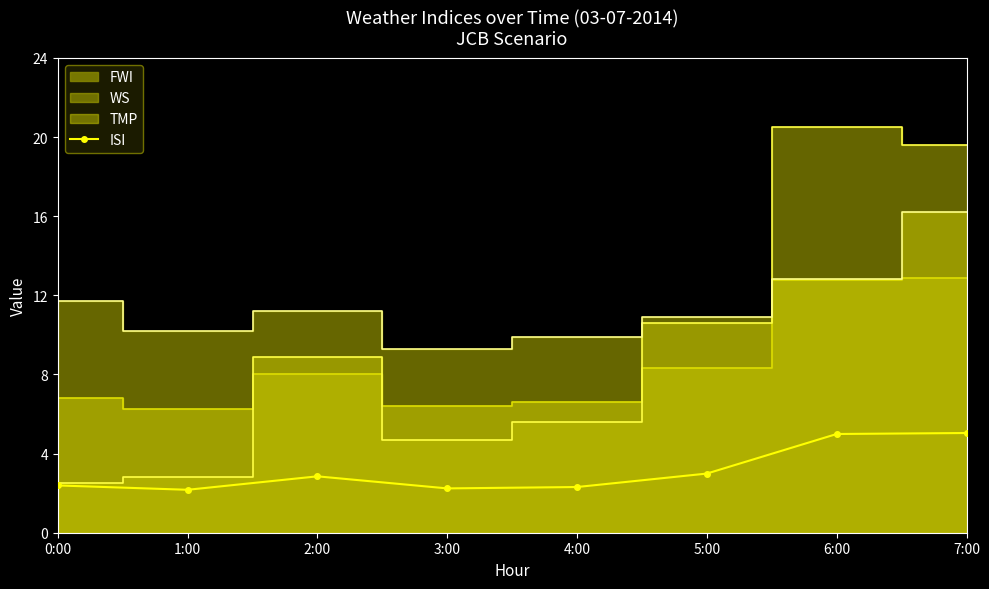

Which category has the lowest value across all series?

1:00